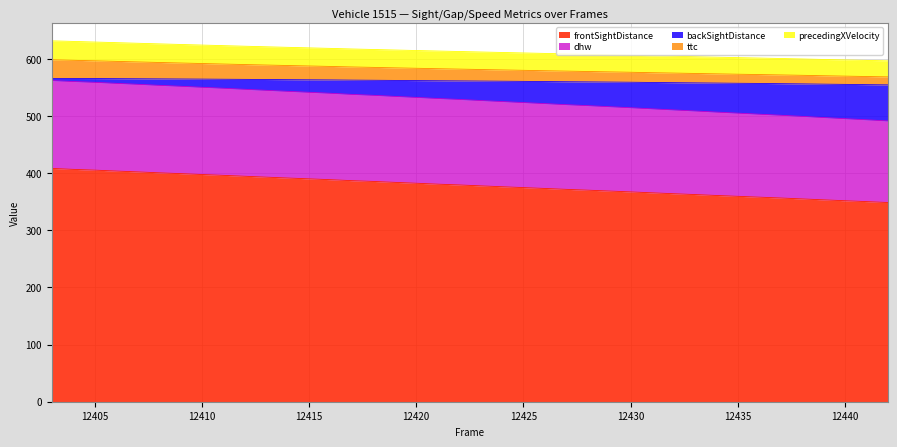

True or false: frontSightDistance and backSightDistance cross at least once.

False